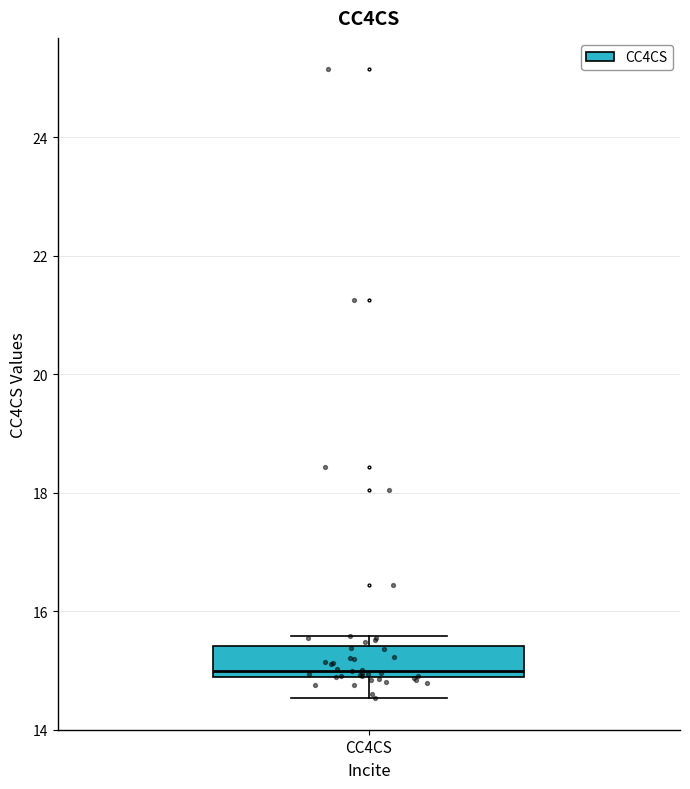

Transcribe this box plot: give where the median line is, the range the box spans, and where the two whiskers end, as read against the y-axis. The values are not printed on the chart, so give them approximately, as read against the axis.

median 15.0, box 14.8 to 15.4, whiskers 14.6 to 15.6